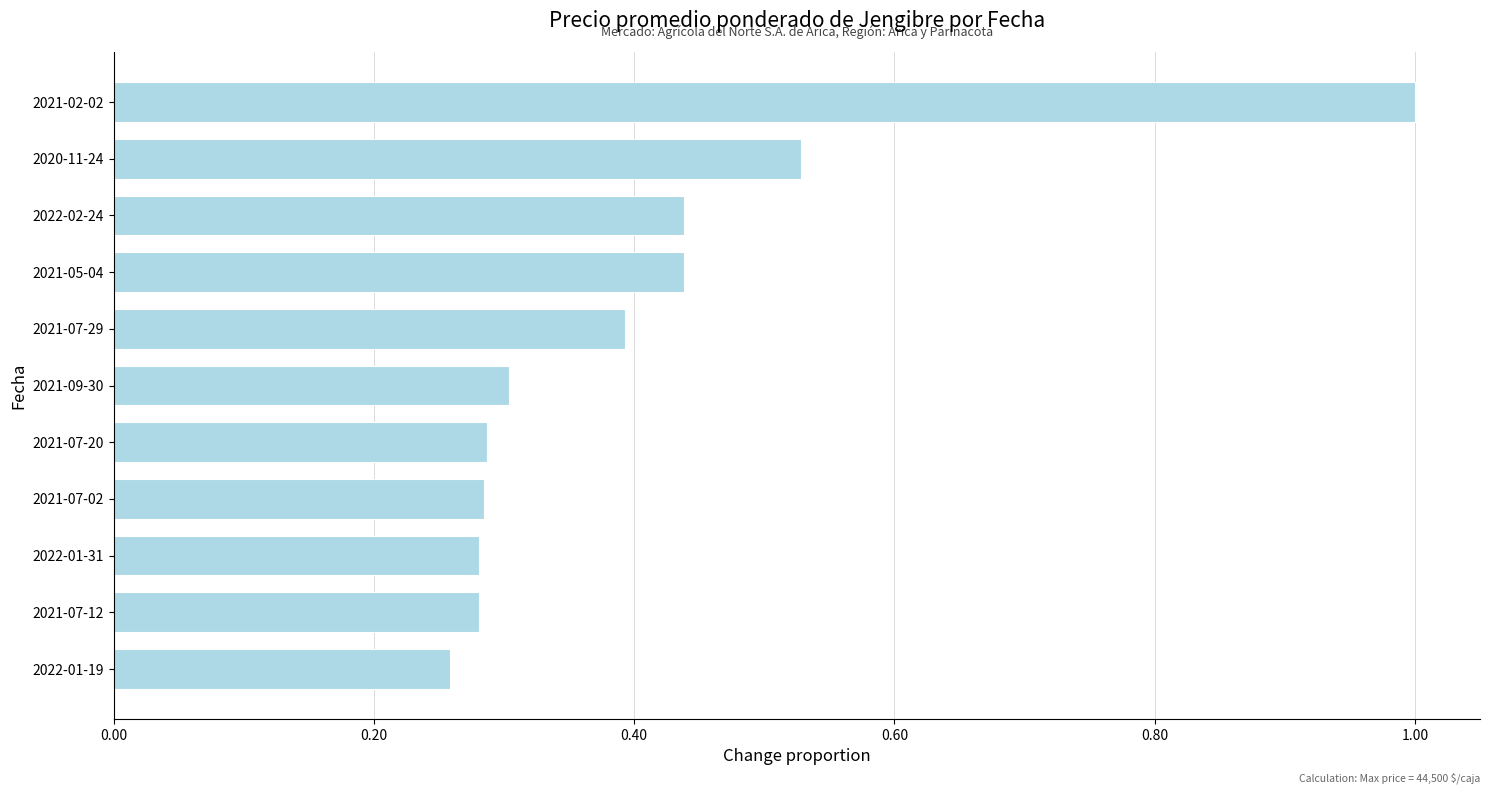

How many series are shown in this chart?

1